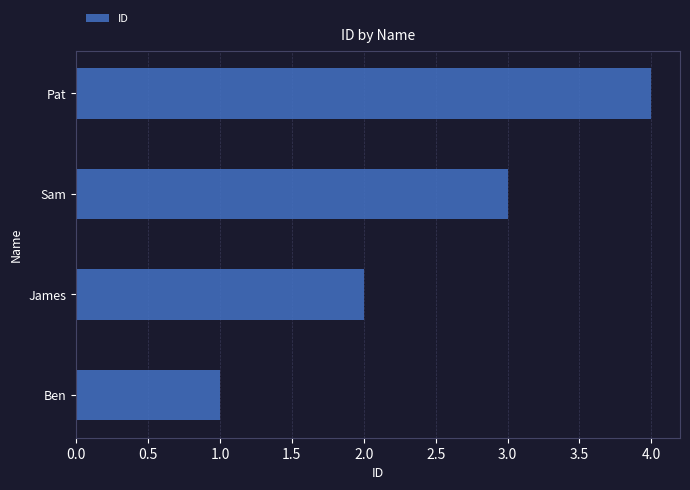

How many data points are less than 3?

2